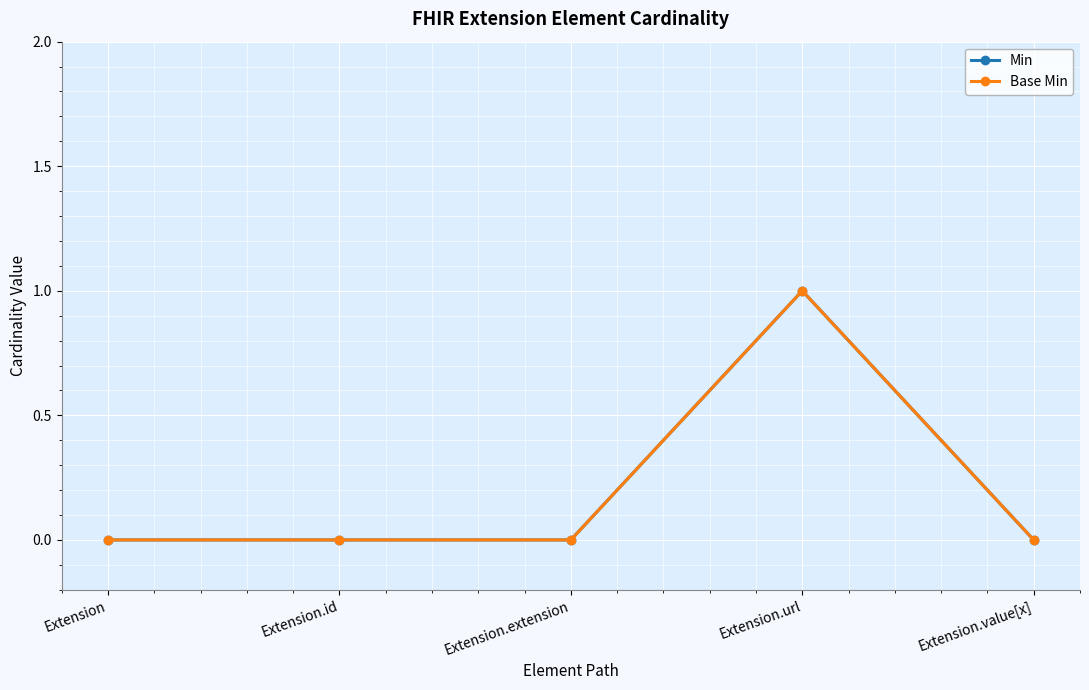

Is this an area chart (filled region under the line)?

No